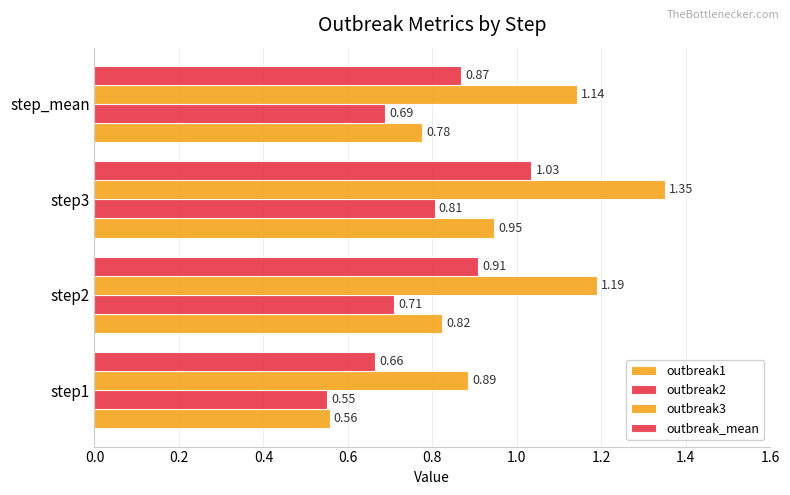

Count the number of categories in the chart.

4